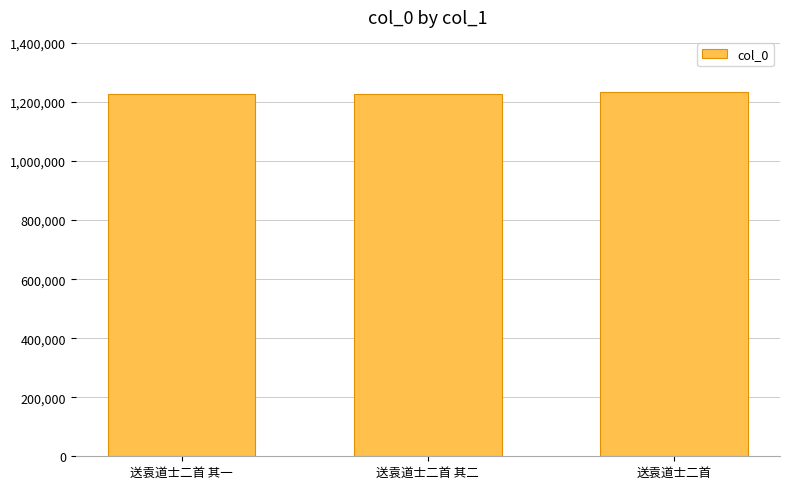

What is the maximum value shown in the chart?

1235280